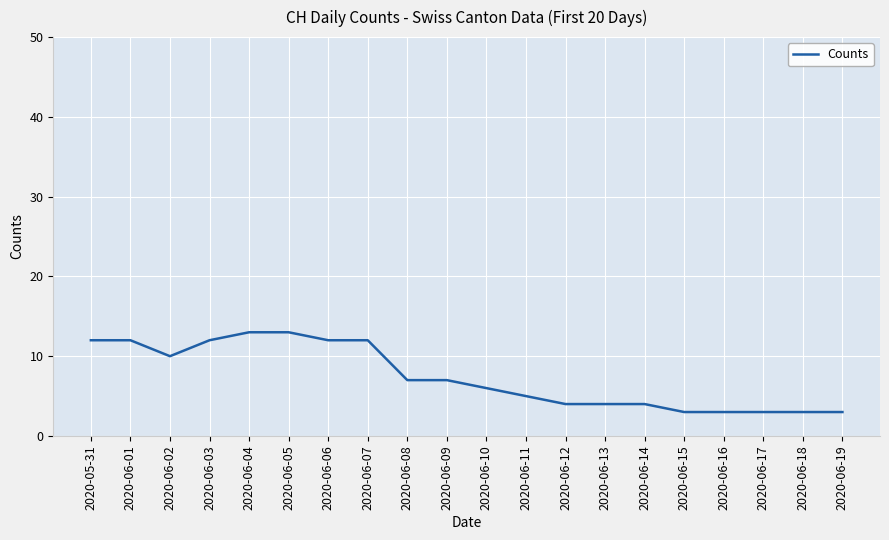

Reading left to right, list all the values displayed in this chart.

2020-05-31=12	2020-06-01=12	2020-06-02=10	2020-06-03=12	2020-06-04=13	2020-06-05=13	2020-06-06=12	2020-06-07=12	2020-06-08=7	2020-06-09=7	2020-06-10=6	2020-06-11=5	2020-06-12=4	2020-06-13=4	2020-06-14=4	2020-06-15=3	2020-06-16=3	2020-06-17=3	2020-06-18=3	2020-06-19=3